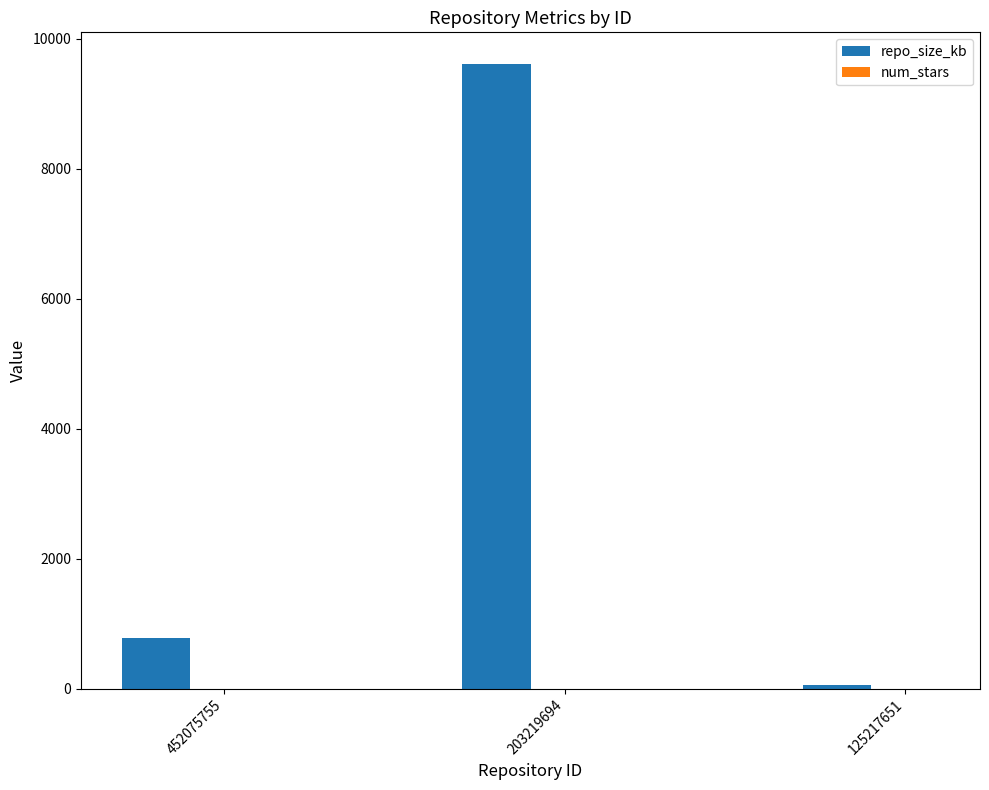

What is the sum of the repo_size_kb values at 125217651 and 203219694?

9668